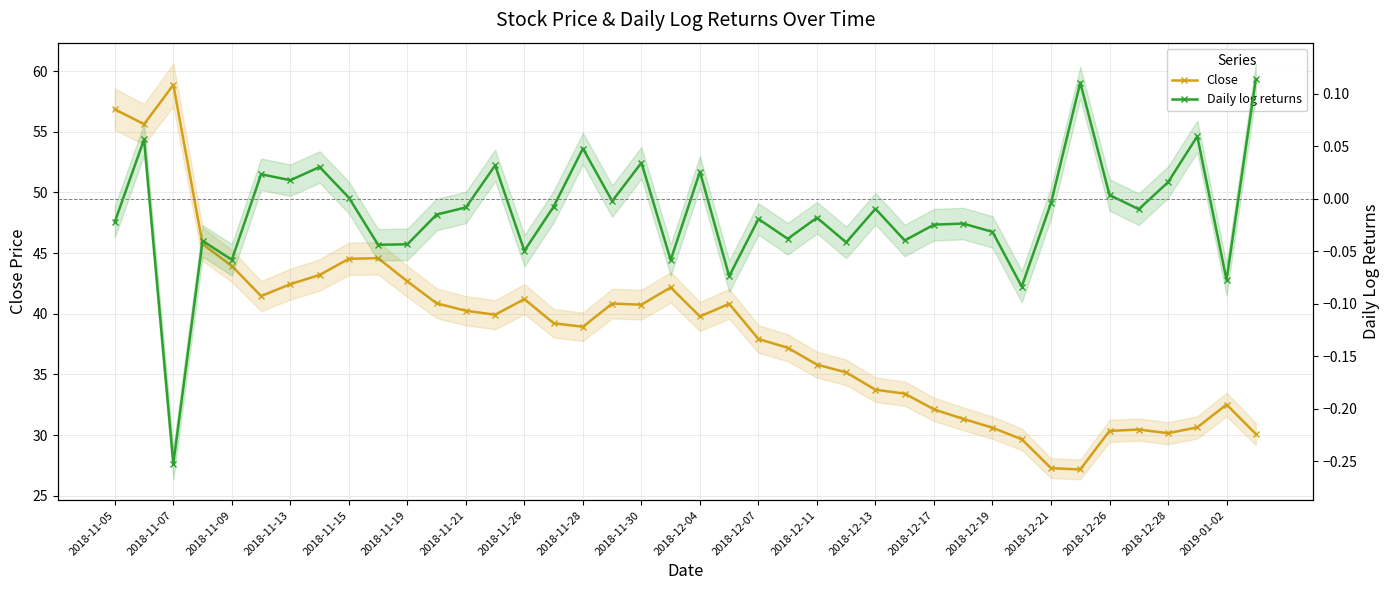

Is the value of Close at 38 greater than the value of Daily log returns at 2019-01-02?

Yes